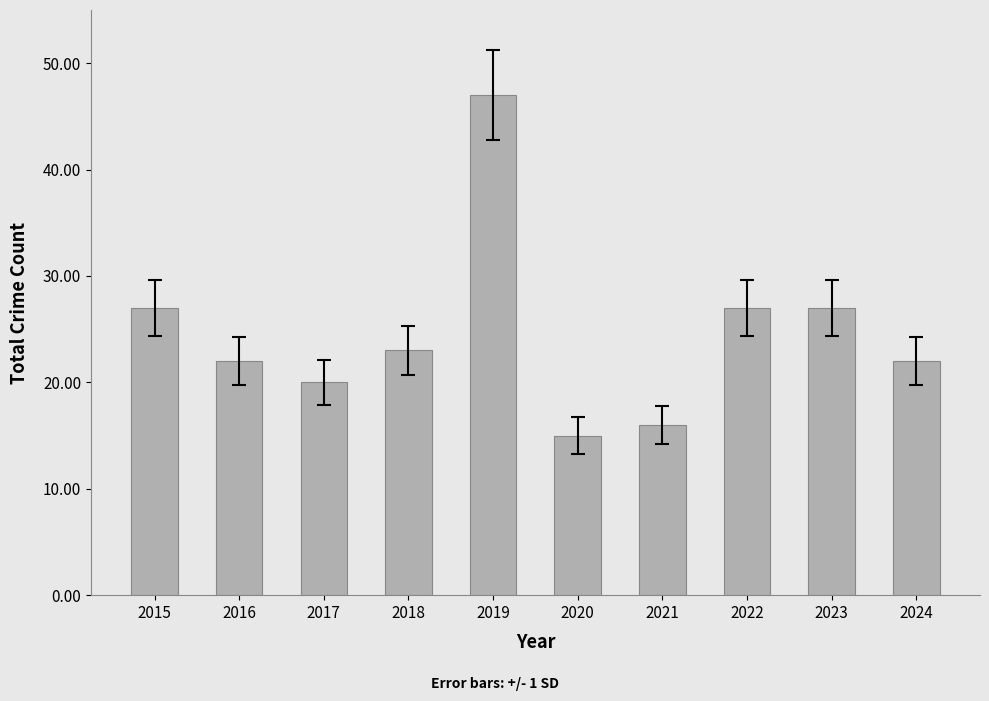

Which has a higher value, 2018 or 2016?

2018